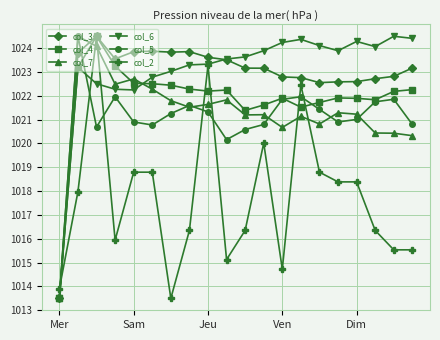

How many values in the col_4 series are below 1022?

9